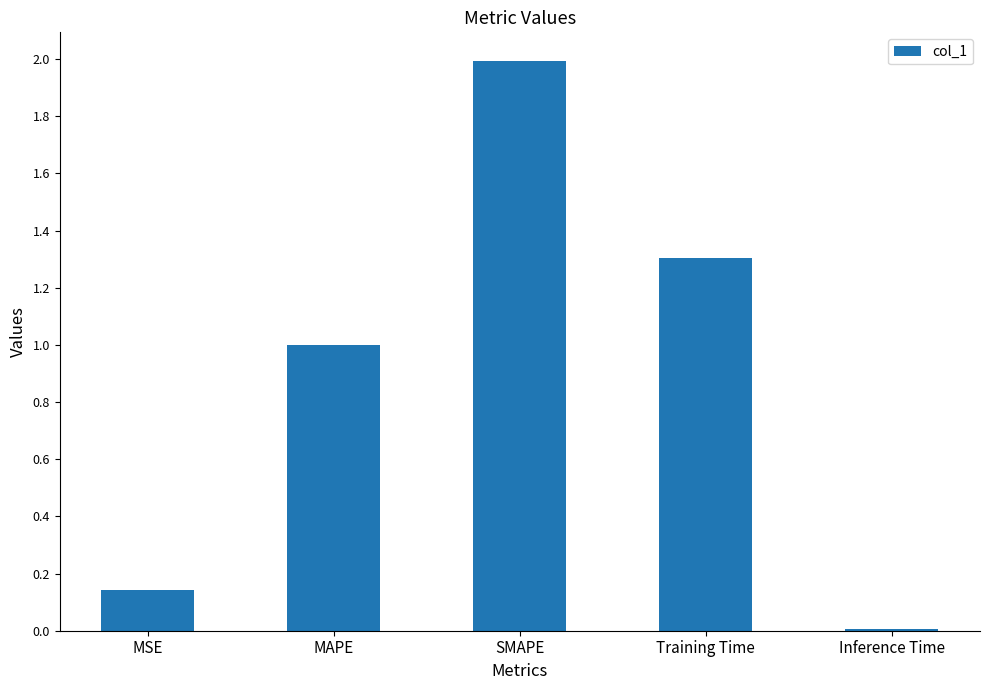

What value does the data have at Training Time?

1.3